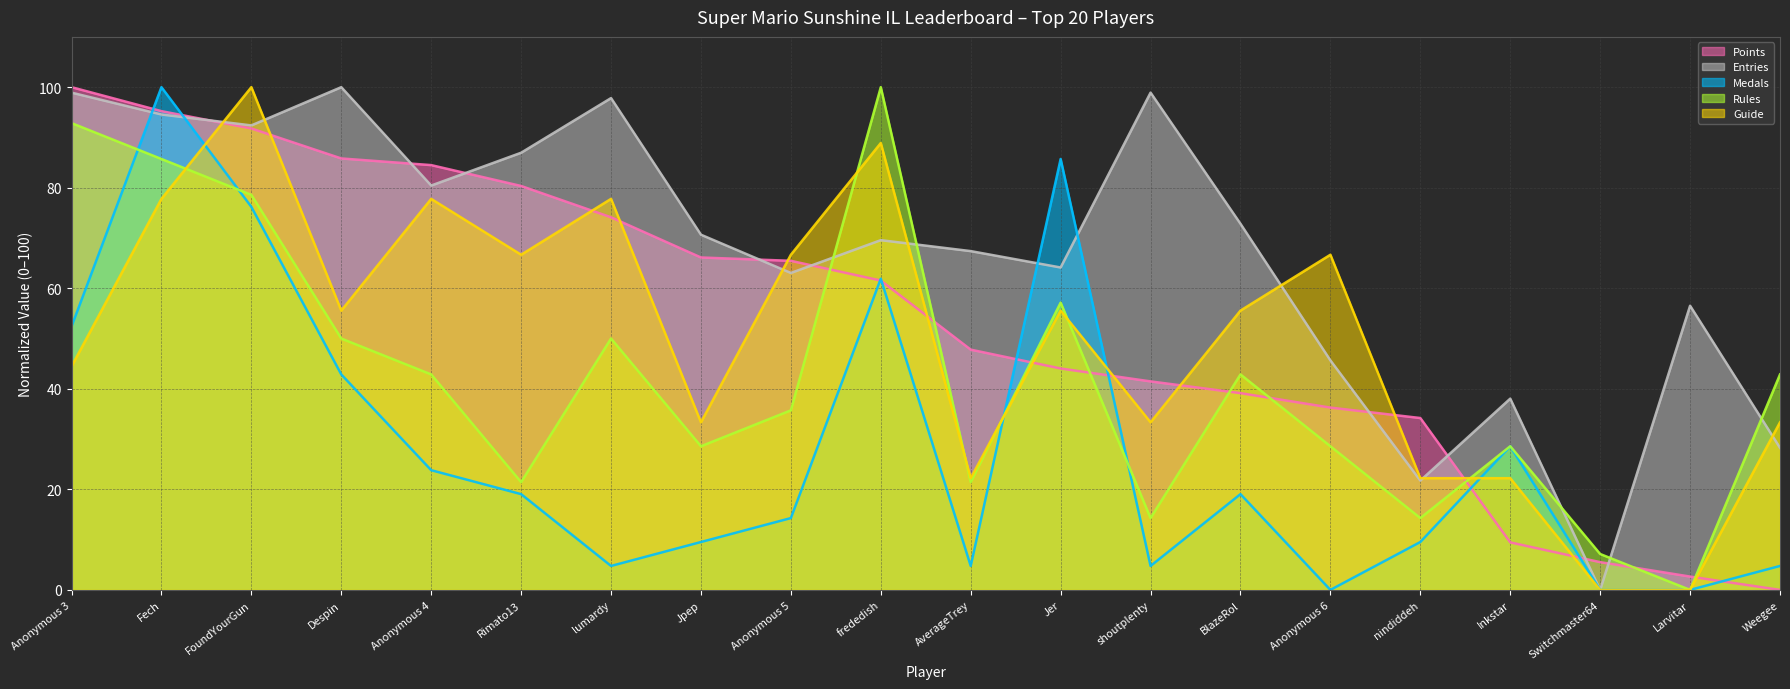

Rank the series at Anonymous 6 from lowest to highest value.

Medals, Rules, Points, Entries, Guide